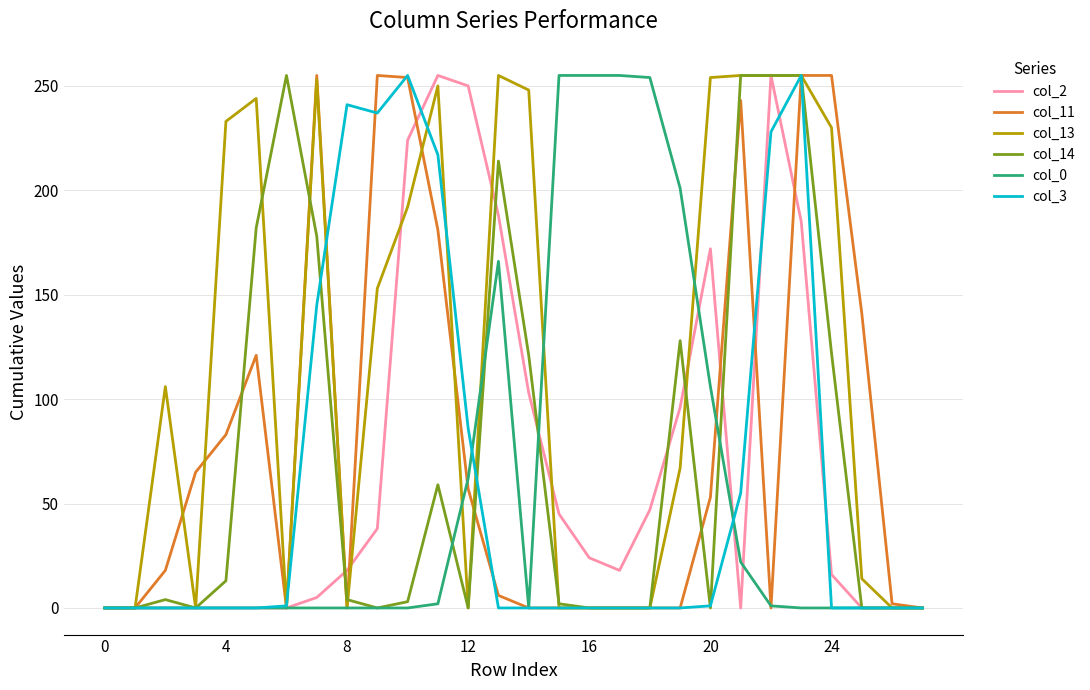

Which series has the largest total across all categories?

col_13